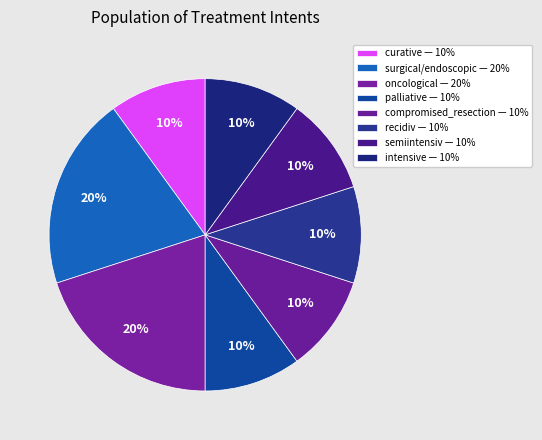

How many segments does this pie chart have?

8